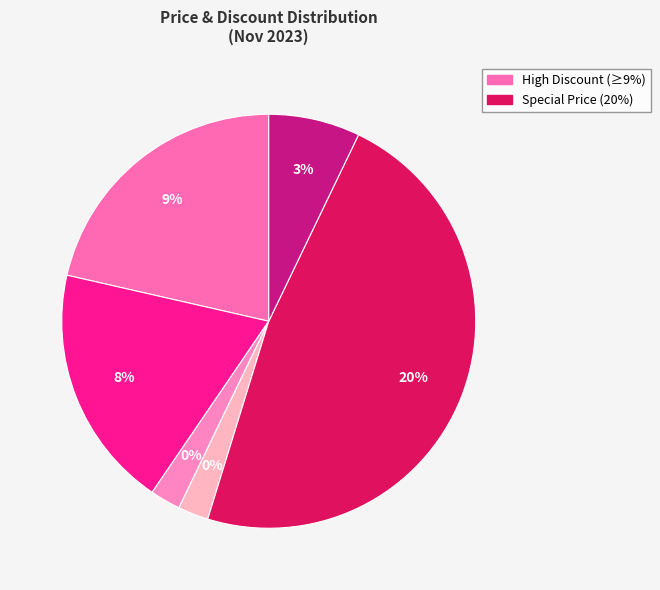

How many segments does this pie chart have?

6